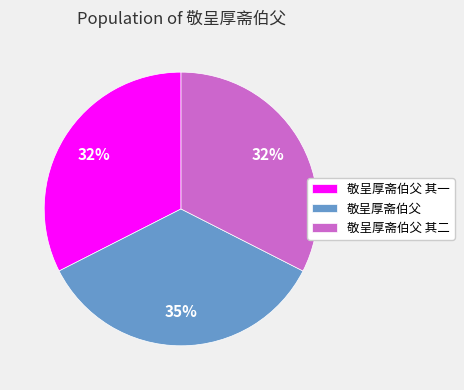

Do 敬呈厚斋伯父 其一 and 敬呈厚斋伯父 其二 together represent more than half of the pie?

Yes